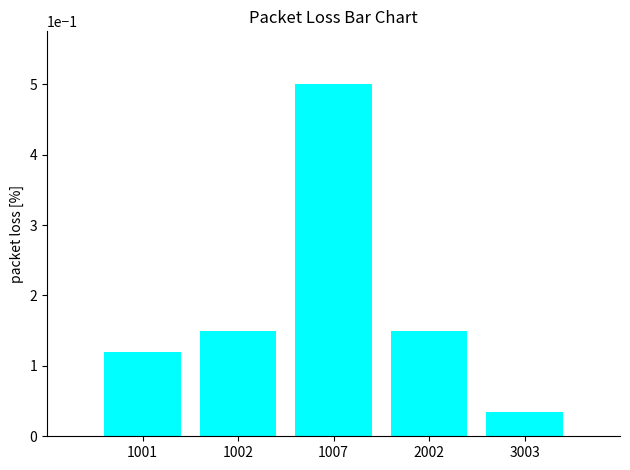

What is the change in value from 1001 to 3003?

-0.1